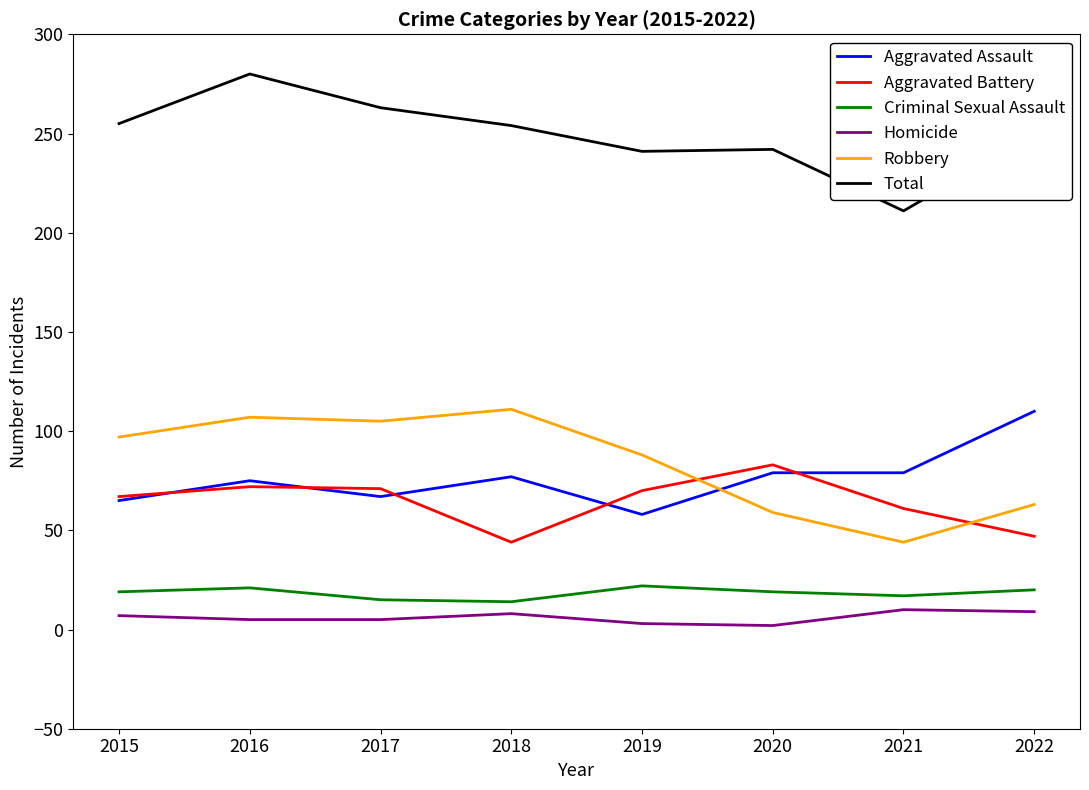

True or false: Aggravated Assault and Criminal Sexual Assault cross at least once.

False